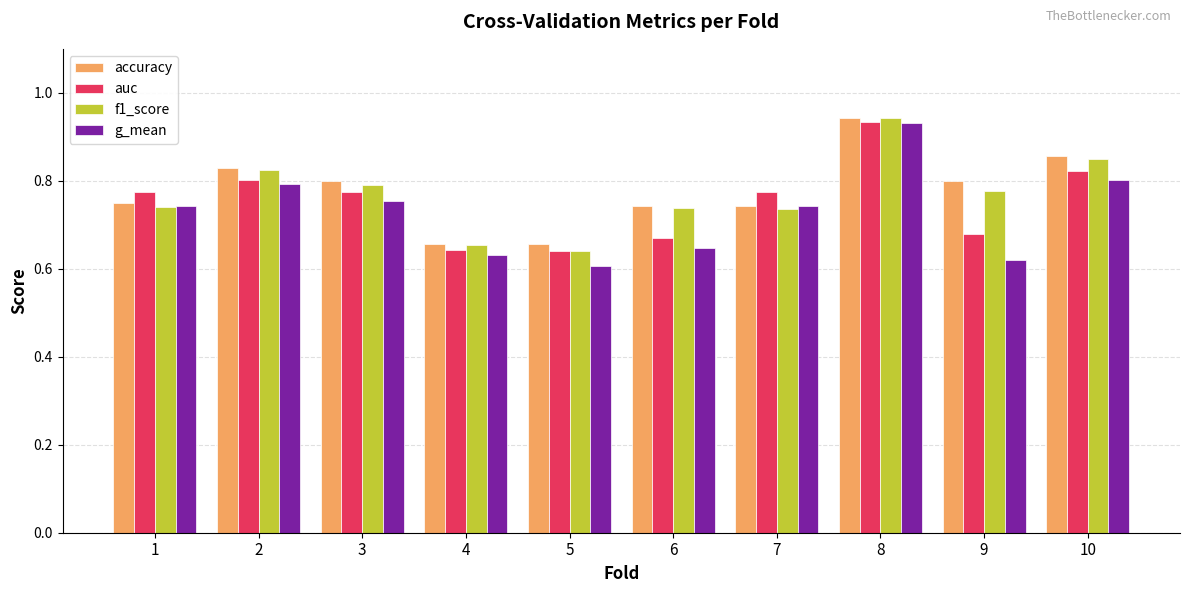

What is the difference between the maximum and minimum values in the g_mean series?

0.3